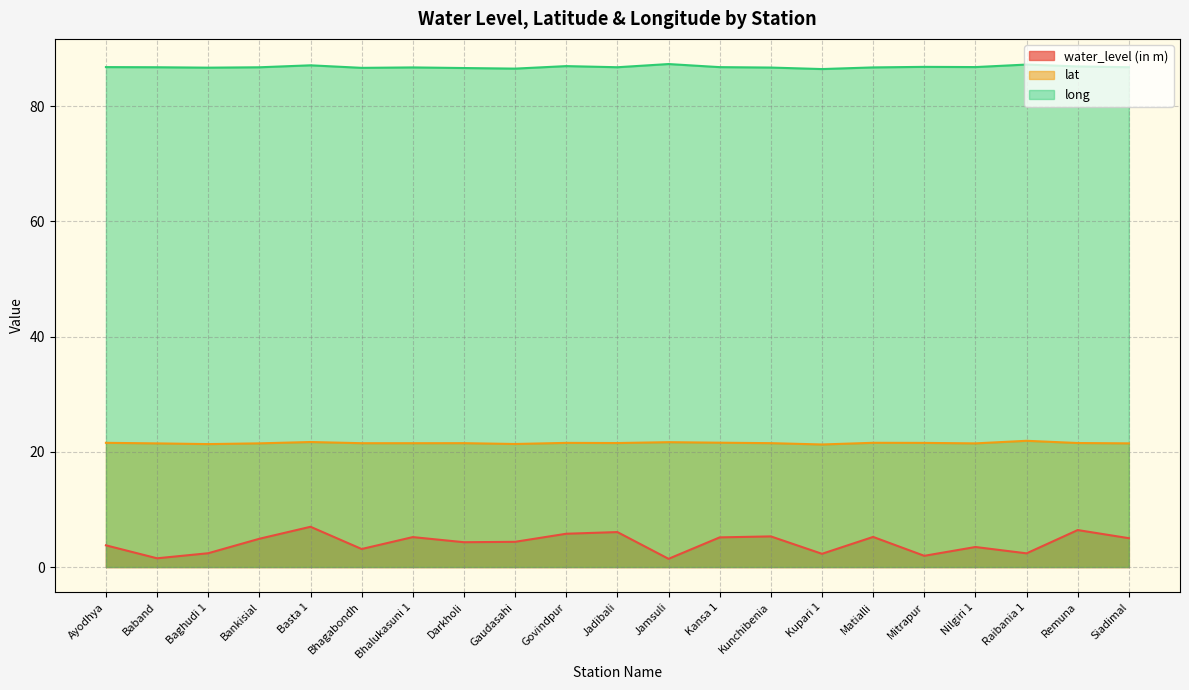

Reading right to left, list all the values displayed in this chart.

water_level (in m): Siadimal=5.0	Remuna=6.4	Raibania 1=2.4	Nilgiri 1=3.5	Mitrapur=1.9	Matialli=5.2	Kupari 1=2.3	Kunchibenia=5.3	Kansa 1=5.2	Jamsuli=1.4	Jadibali=6.1	Govindpur=5.8	Gaudasahi=4.4	Darkholi=4.3	Bhalukasuni 1=5.2	Bhagabondh=3.1	Basta 1=7.0	Bankisial=4.9	Baghudi 1=2.4	Baband=1.5	Ayodhya=3.8
lat: Siadimal=21.5	Remuna=21.5	Raibania 1=21.9	Nilgiri 1=21.5	Mitrapur=21.5	Matialli=21.6	Kupari 1=21.3	Kunchibenia=21.5	Kansa 1=21.6	Jamsuli=21.7	Jadibali=21.5	Govindpur=21.5	Gaudasahi=21.4	Darkholi=21.5	Bhalukasuni 1=21.5	Bhagabondh=21.5	Basta 1=21.7	Bankisial=21.5	Baghudi 1=21.3	Baband=21.5	Ayodhya=21.6
long: Siadimal=86.7	Remuna=86.9	Raibania 1=87.2	Nilgiri 1=86.8	Mitrapur=86.8	Matialli=86.7	Kupari 1=86.4	Kunchibenia=86.7	Kansa 1=86.8	Jamsuli=87.3	Jadibali=86.7	Govindpur=86.9	Gaudasahi=86.5	Darkholi=86.6	Bhalukasuni 1=86.7	Bhagabondh=86.6	Basta 1=87.1	Bankisial=86.7	Baghudi 1=86.7	Baband=86.7	Ayodhya=86.8